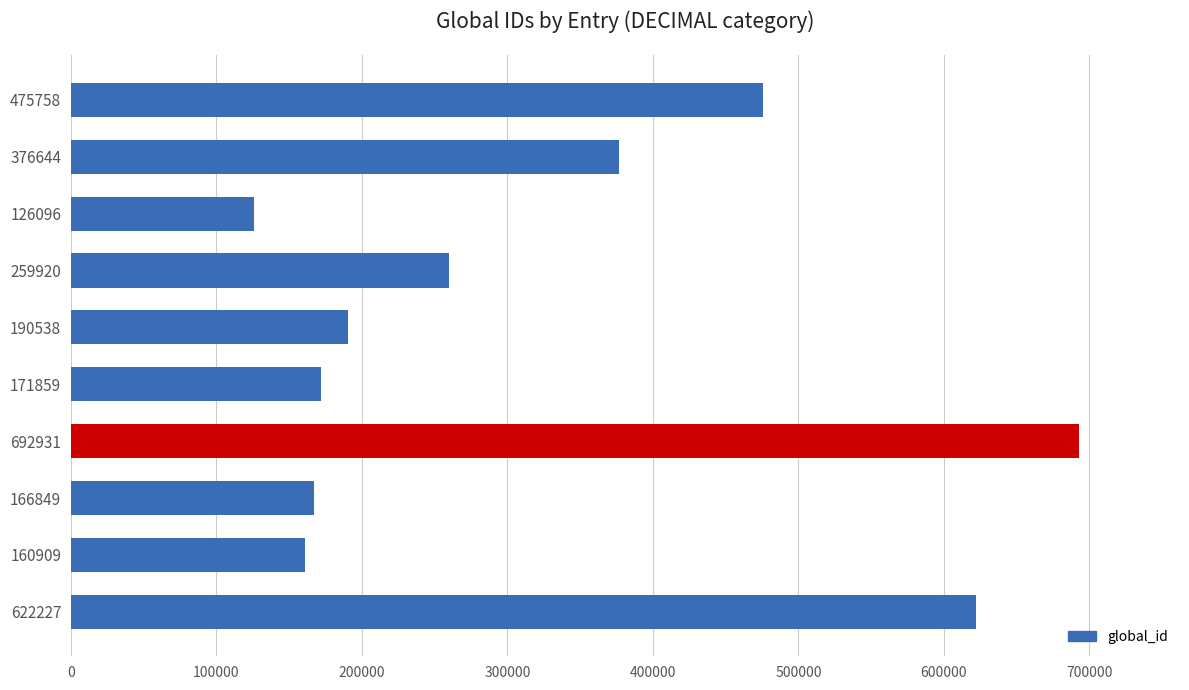

How many distinct data groups are displayed?

1